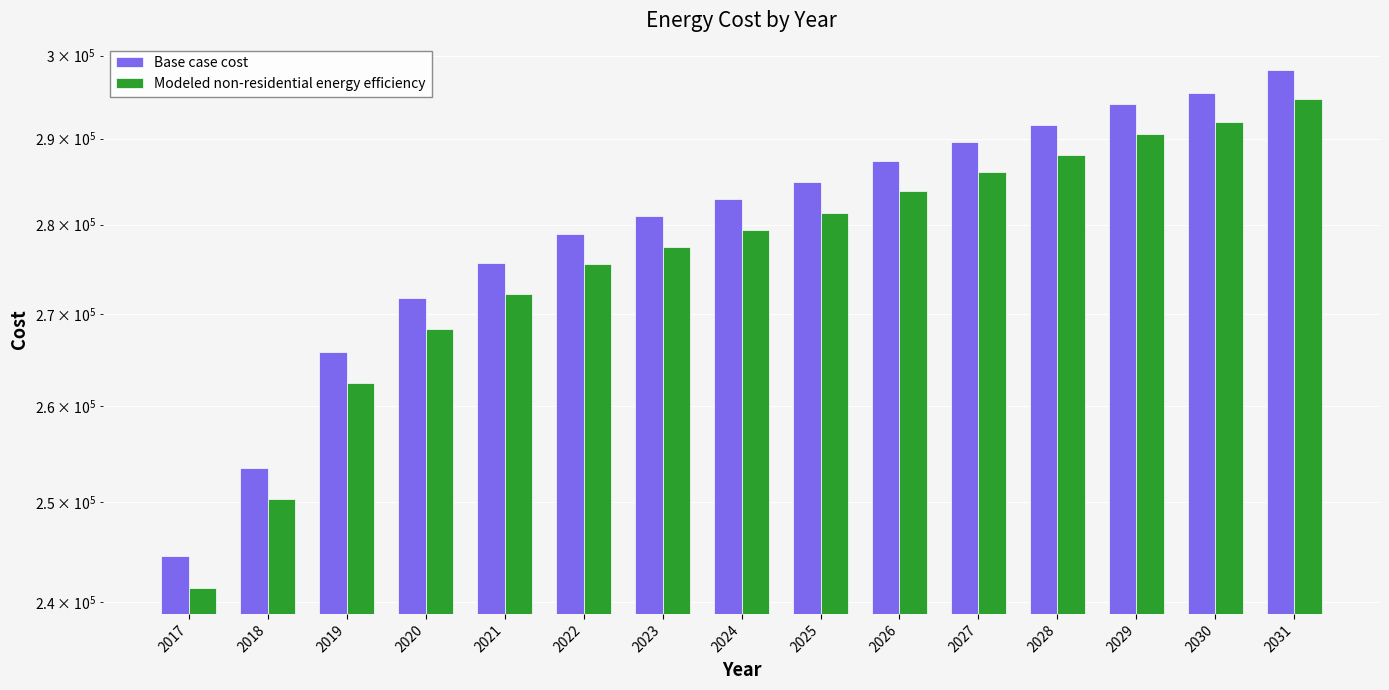

Which series changed the most between 2019 and 2020?

Base case cost